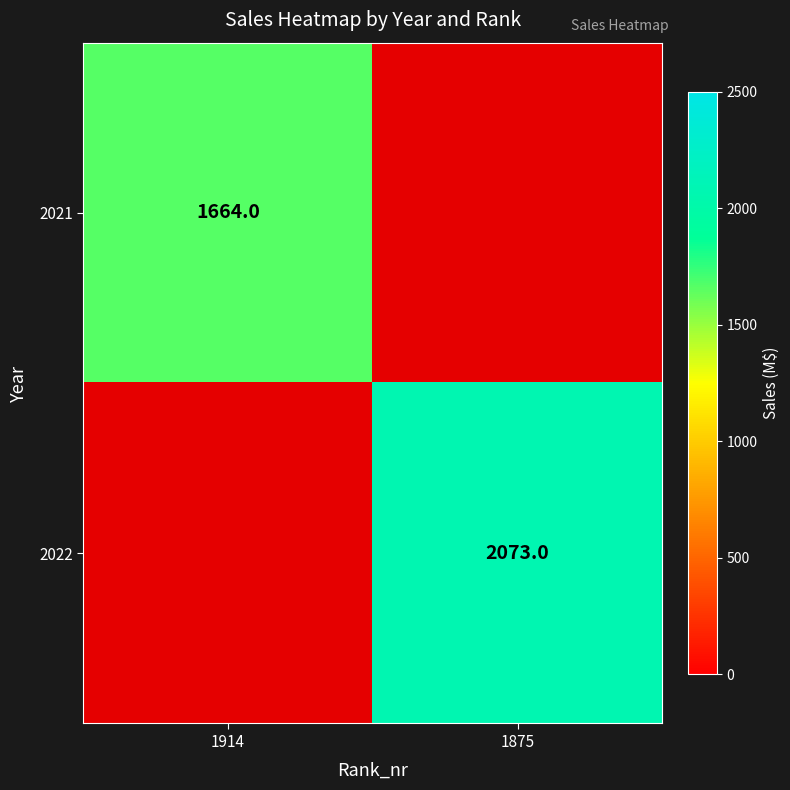

Is it true that 2022 equals 909 at 1875?

False